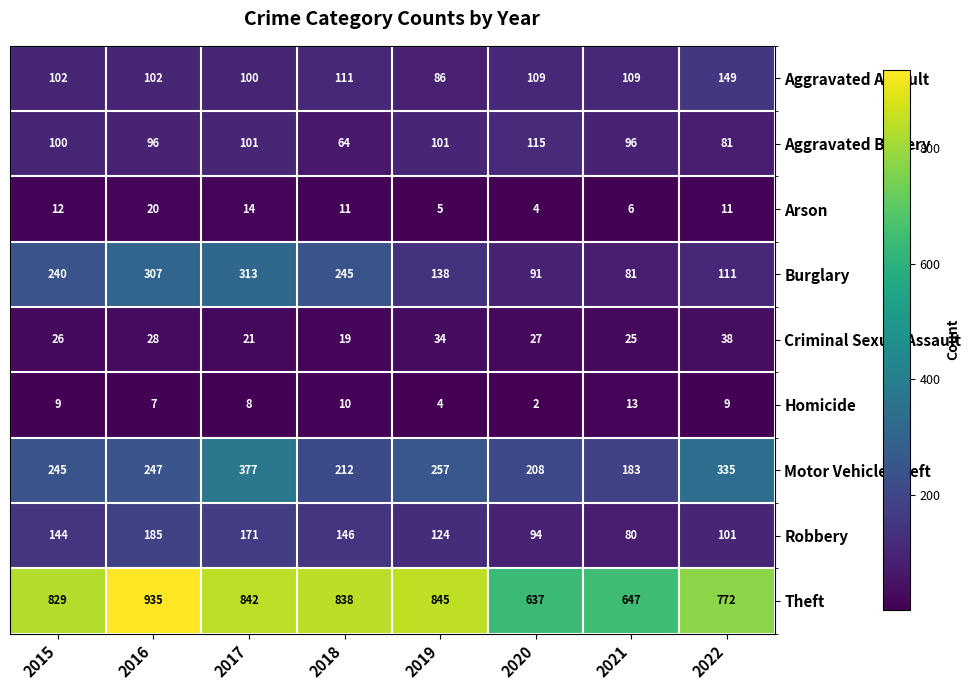

What is the difference between the Robbery values at 2022 and 2018?

45